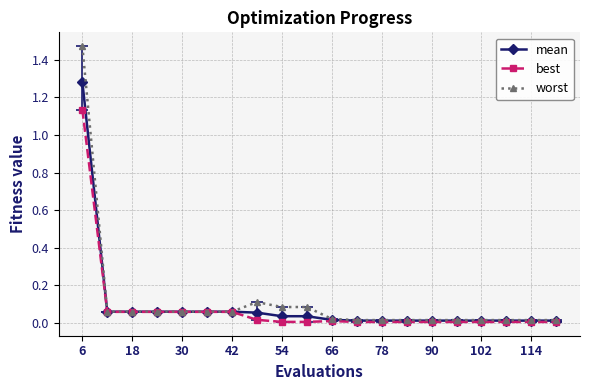

Which series has the largest range (max minus min)?

worst